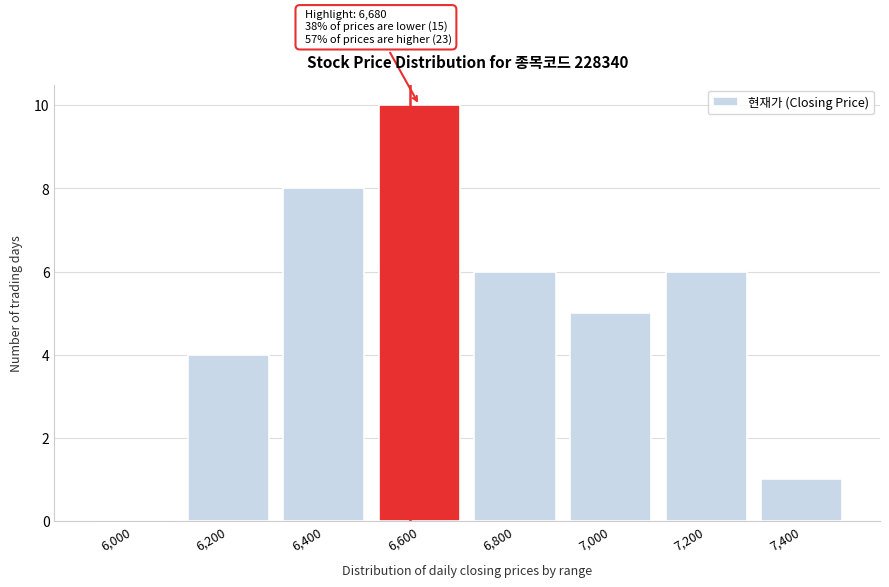

Reading left to right, extract all data points from this chart.

6,000=0	6,200=4	6,400=8	6,600=10	6,800=6	7,000=5	7,200=6	7,400=1